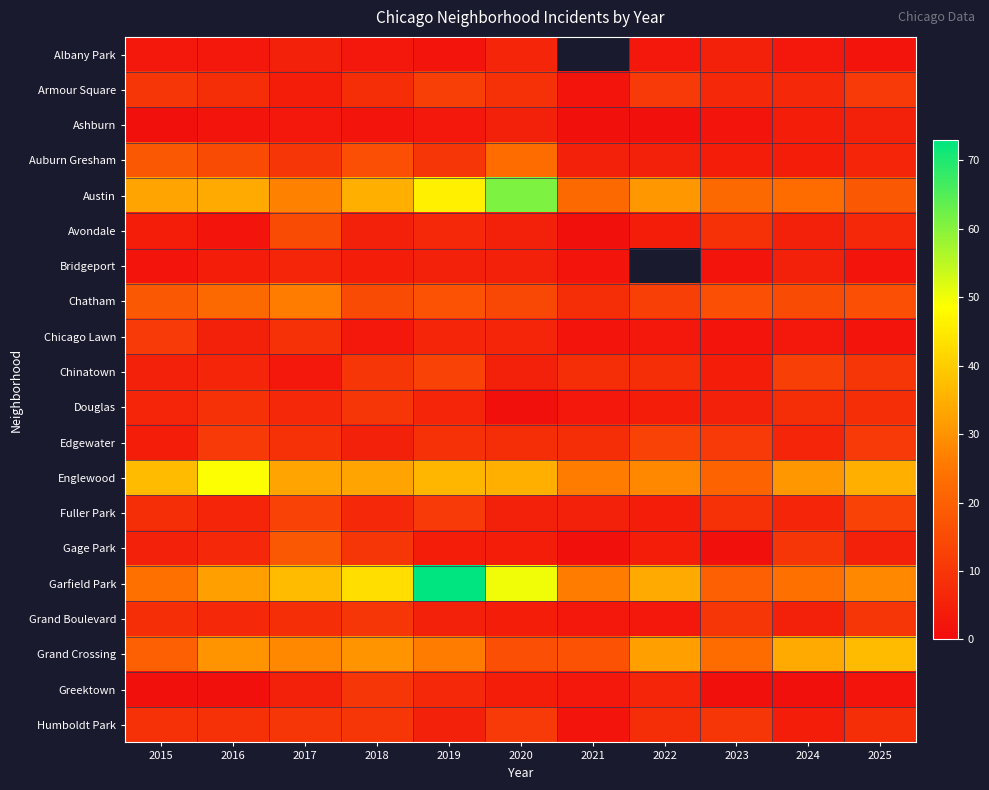

How many distinct data groups are displayed?

20